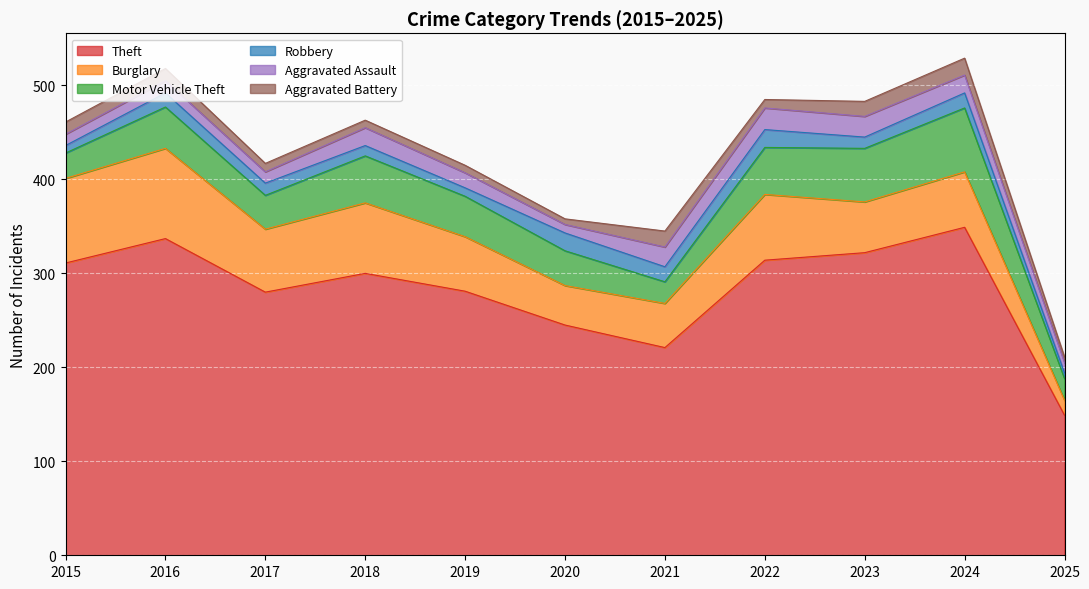

What is the value of the Aggravated Assault point at the 1st from the left?

12